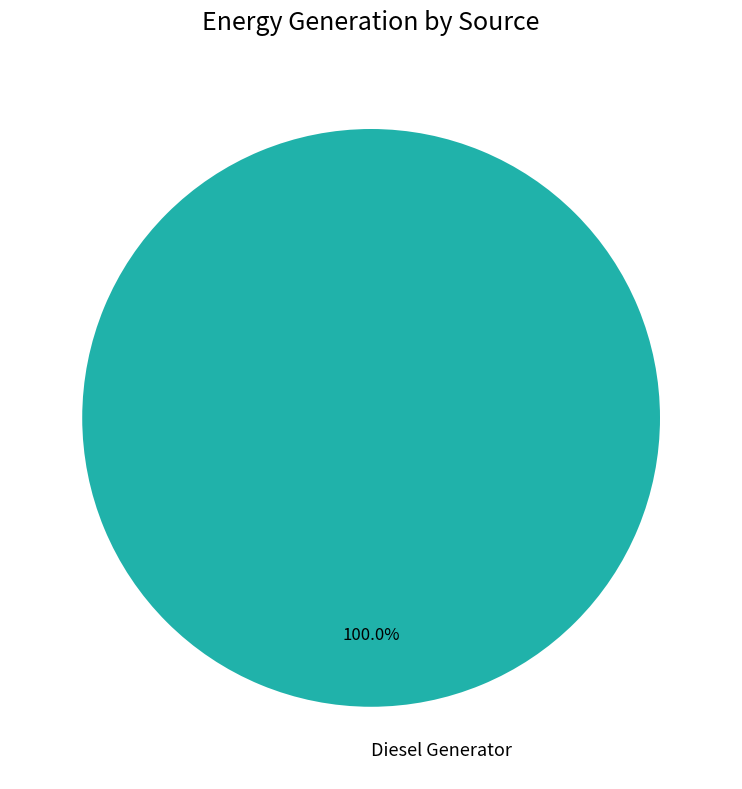

Is there a majority slice in this chart?

Yes